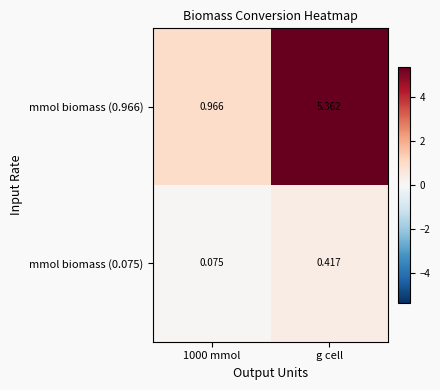

List the series in order of their overall mean, highest first.

mmol biomass (0.966), mmol biomass (0.075)